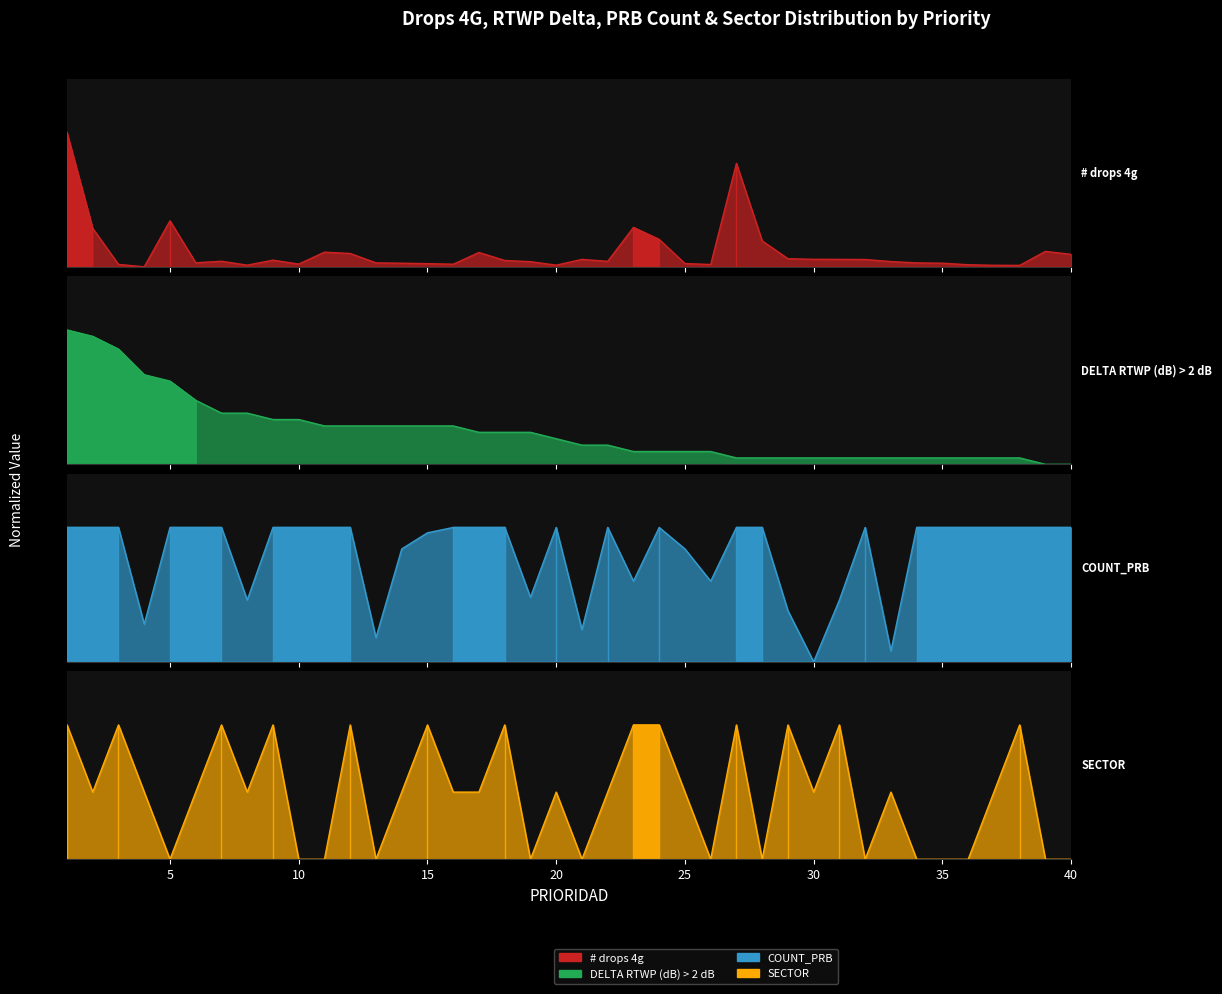

How many lines are shown in the chart?

4